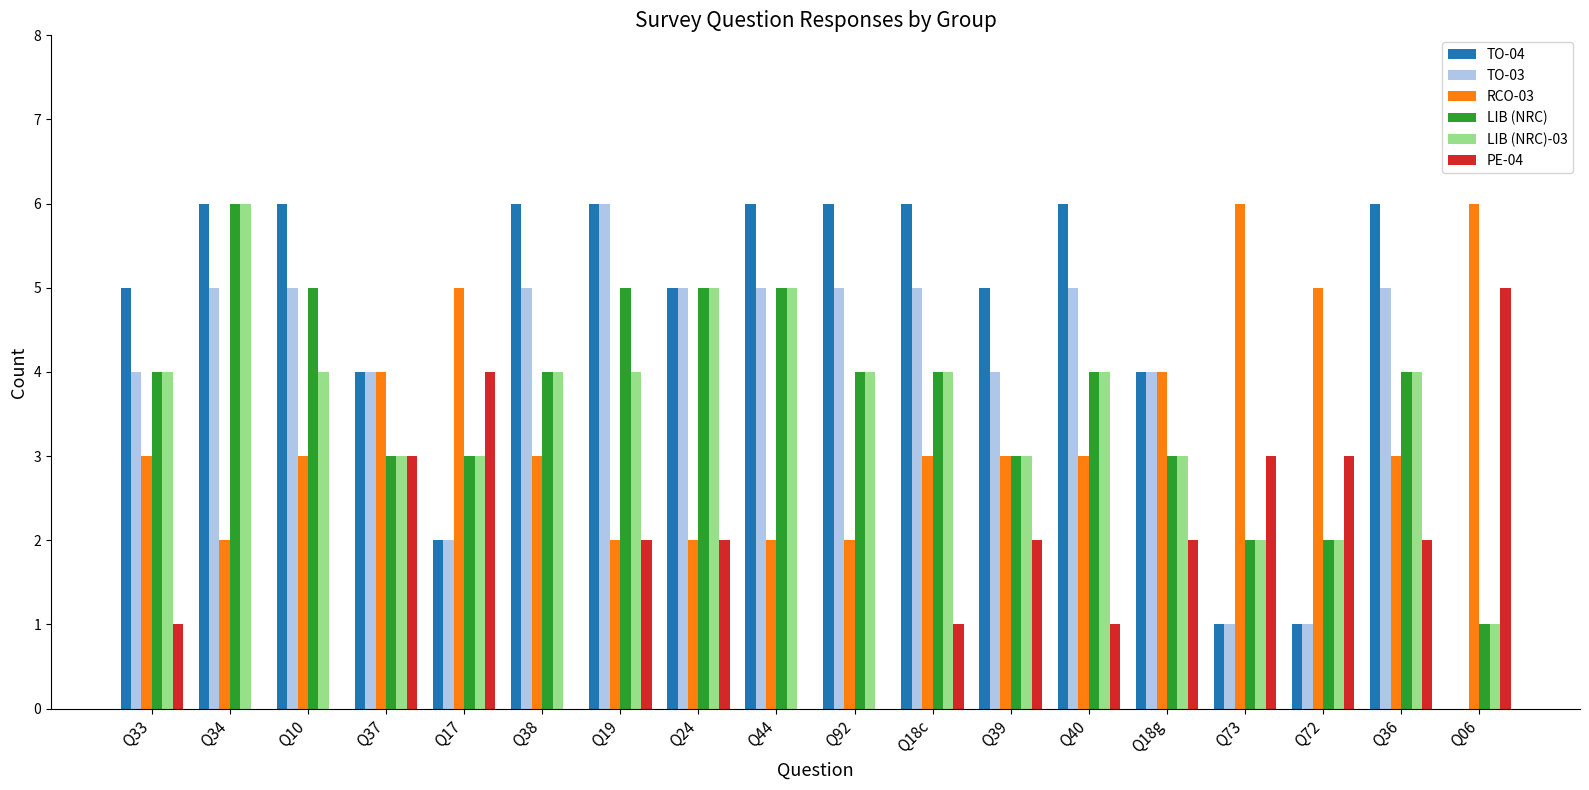

Which series has the largest total across all categories?

TO-04